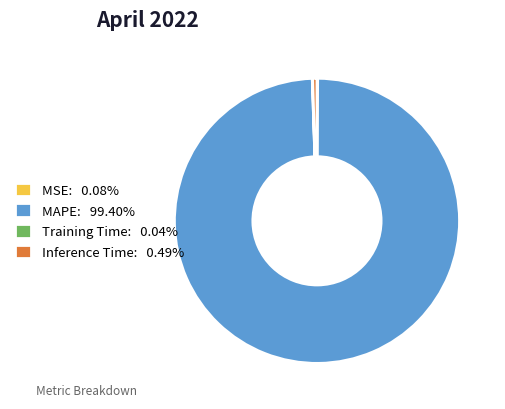

Approximately how many times larger is the value at MAPE: 99.40% compared to Inference Time: 0.49%?

204.5